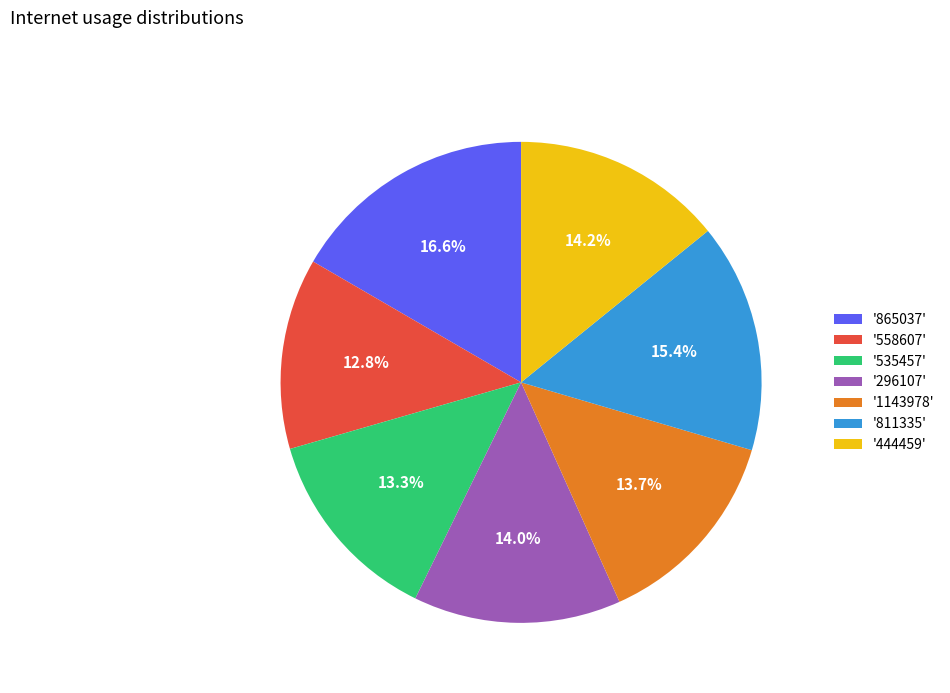

What is the ratio of the value at '444459' to the value at '296107'?

1.0